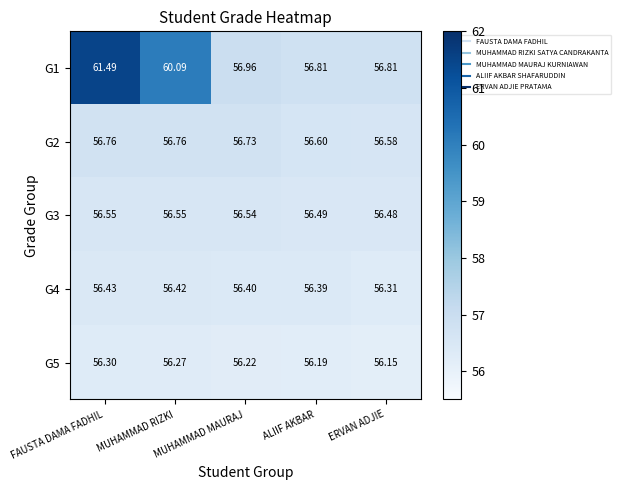

Which series has the largest range (max minus min)?

G1